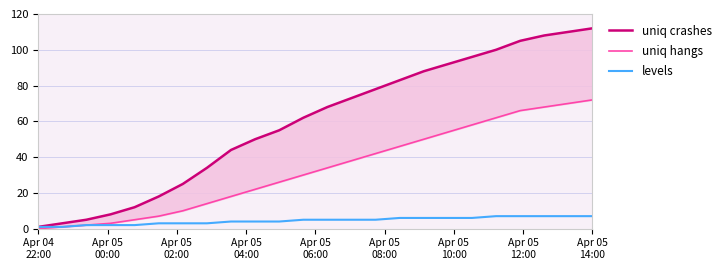

How many lines are shown in the chart?

3